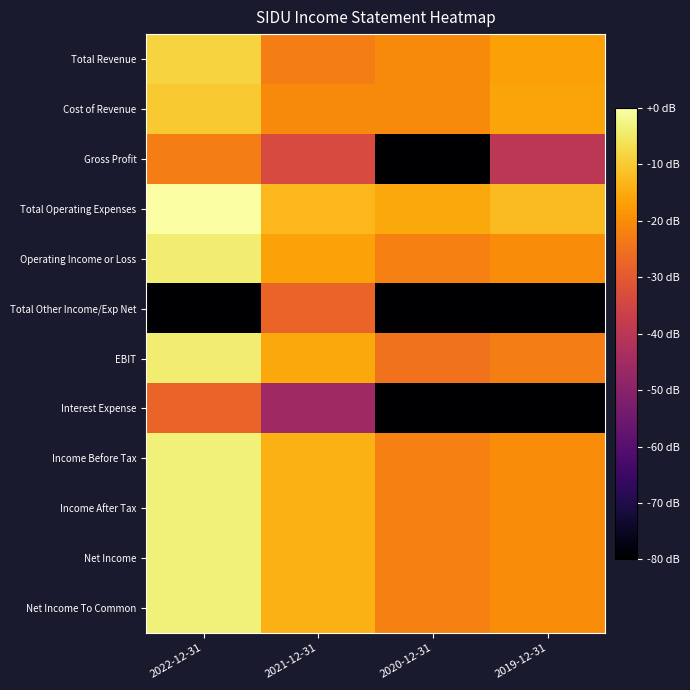

Rank the series by their maximum value, from lowest to highest.

Total Other Income/Exp Net, Interest Expense, Gross Profit, Cost of Revenue, Total Revenue, EBIT, Operating Income or Loss, Income Before Tax, Income After Tax, Net Income, Net Income To Common, Total Operating Expenses